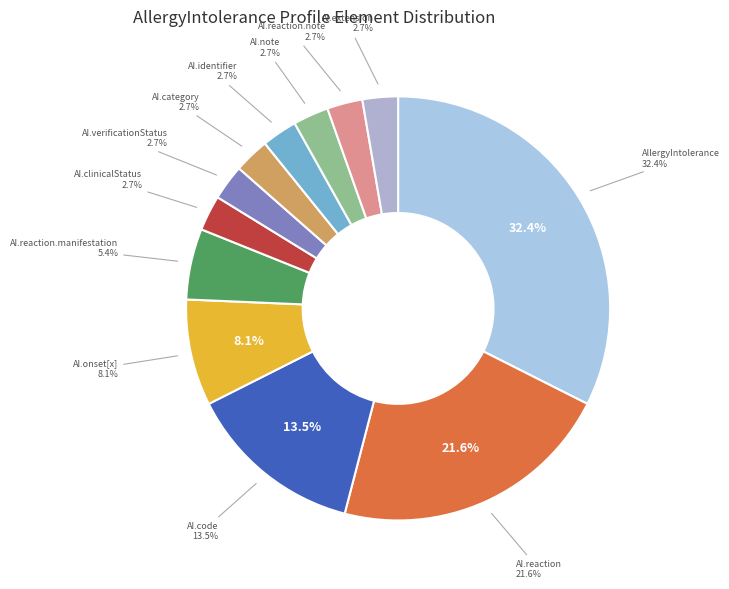

Does AllergyIntolerance.code account for over 50% of the chart?

No